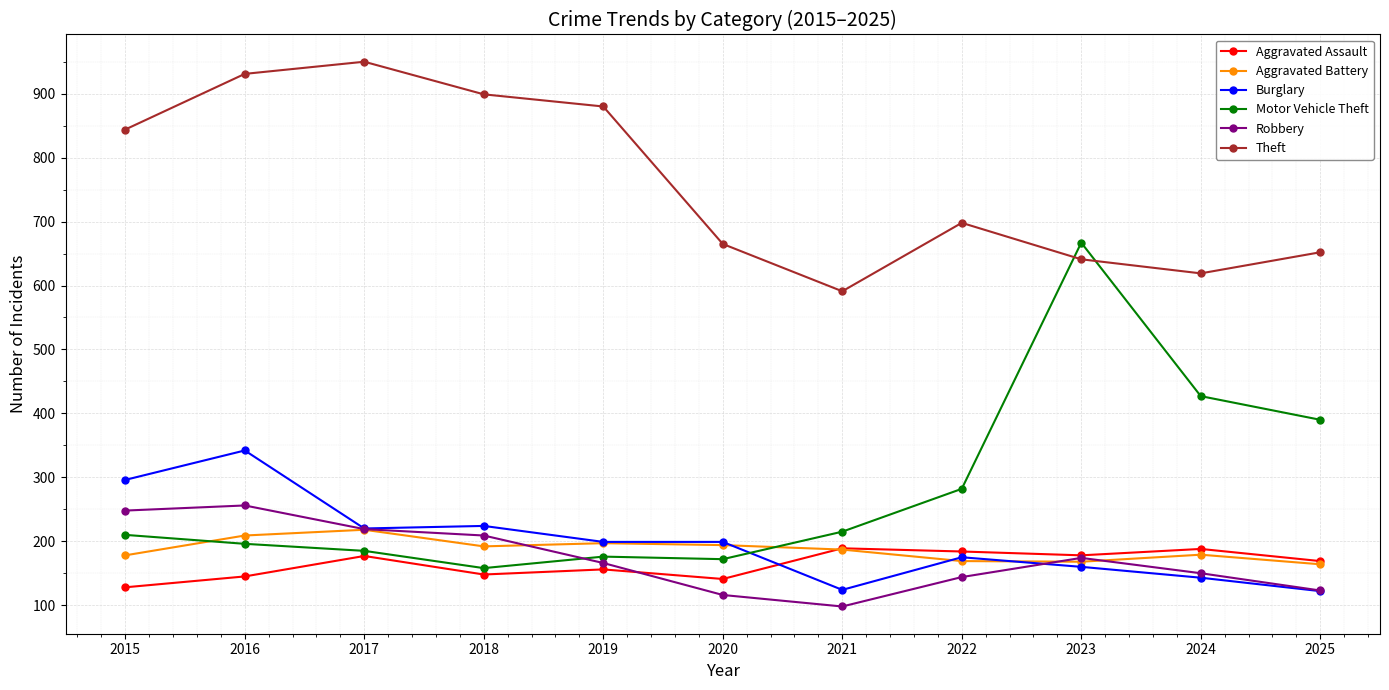

What is the approximate value of Robbery at 2017?

219